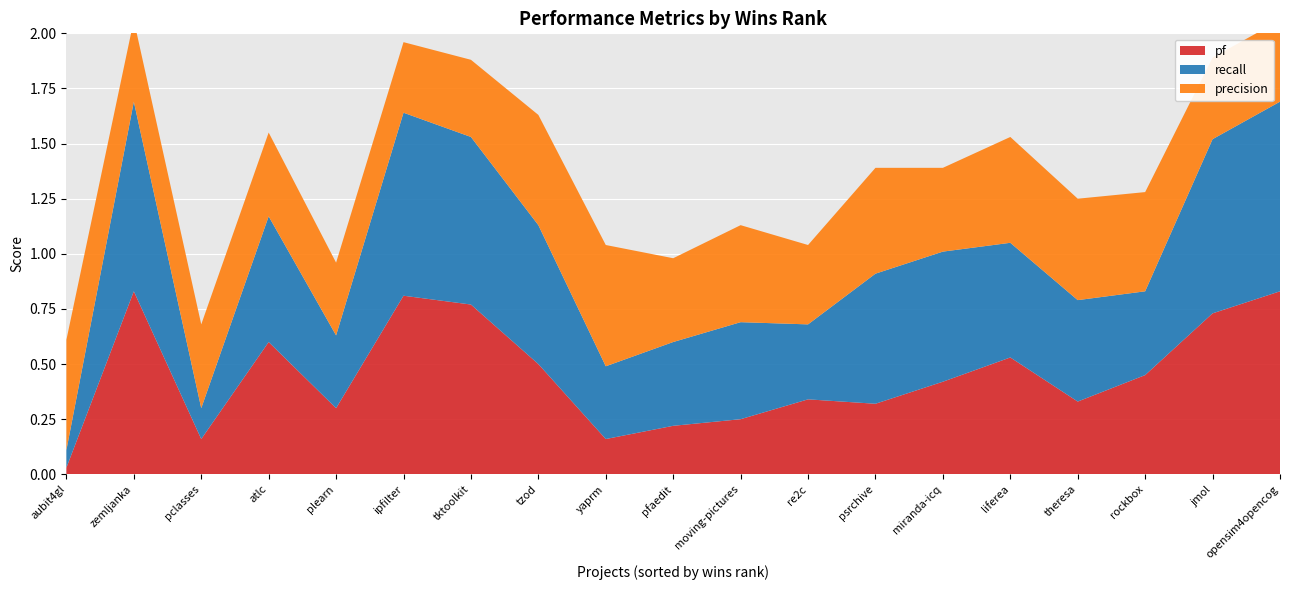

Reading right to left, list all the values displayed in this chart.

pf: 0.8	0.7	0.5	0.3	0.5	0.4	0.3	0.3	0.2	0.2	0.2	0.5	0.8	0.8	0.3	0.6	0.2	0.8	0.0
recall: 0.9	0.8	0.4	0.5	0.5	0.6	0.6	0.3	0.4	0.4	0.3	0.6	0.8	0.8	0.3	0.6	0.1	0.9	0.1
precision: 0.4	0.4	0.5	0.5	0.5	0.4	0.5	0.4	0.4	0.4	0.6	0.5	0.3	0.3	0.3	0.4	0.4	0.4	0.5